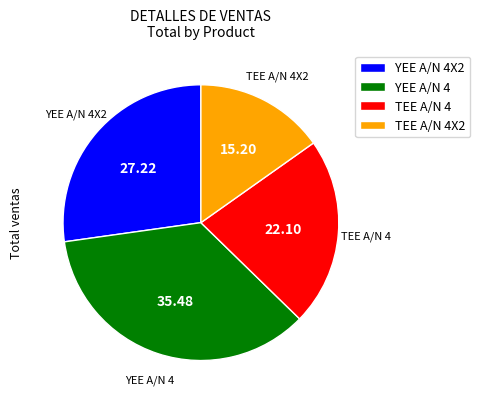

True or false: TEE A/N 4 accounts for 22% of the total.

True